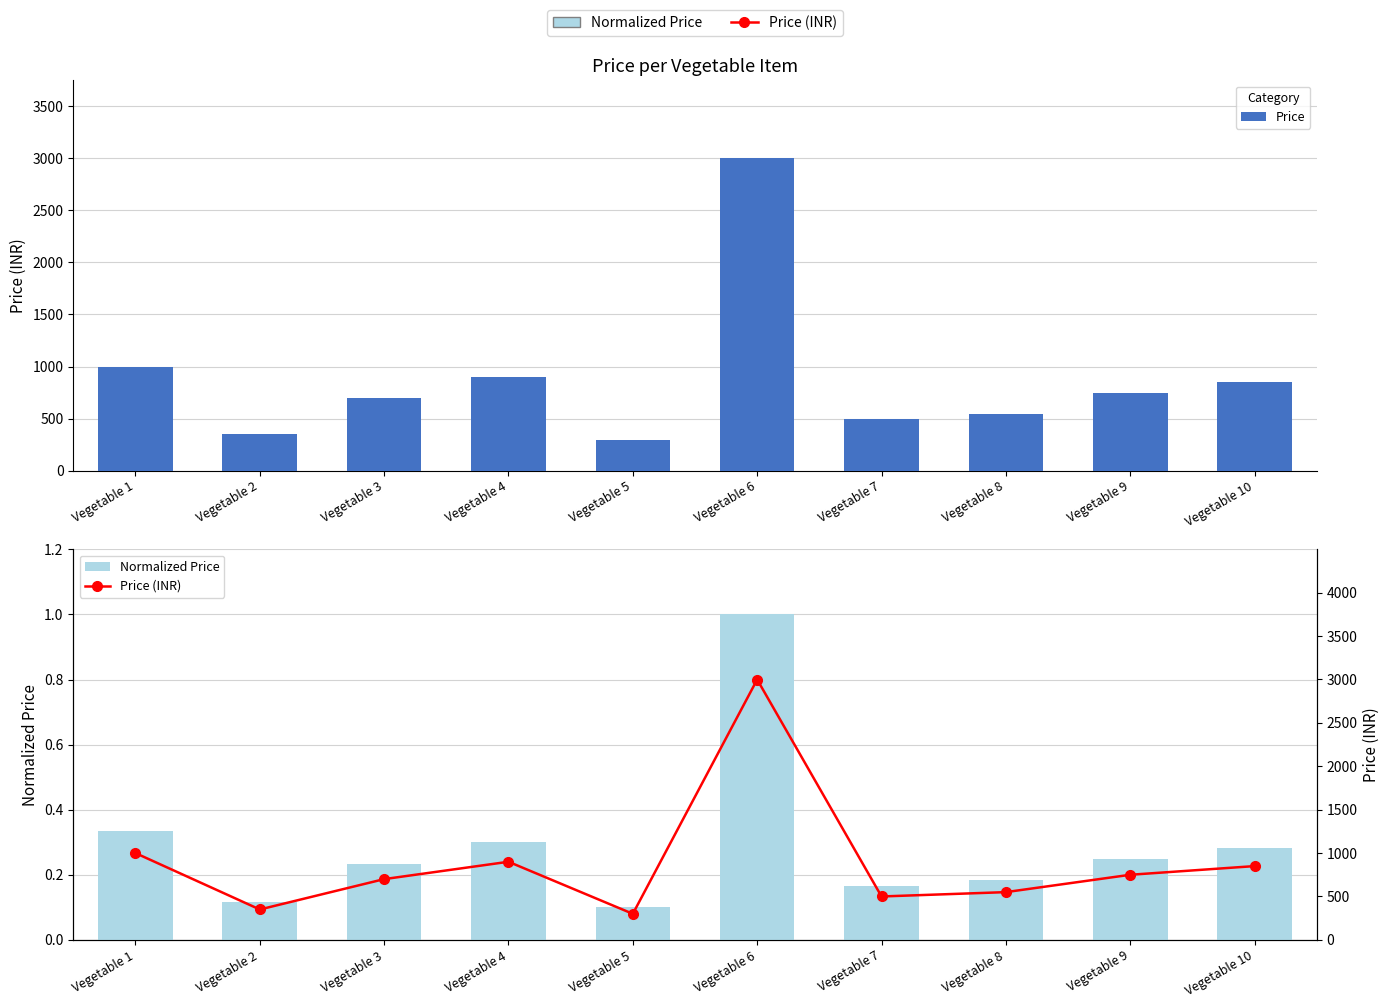

At which category does the chart reach its minimum across all series?

Vegetable 5